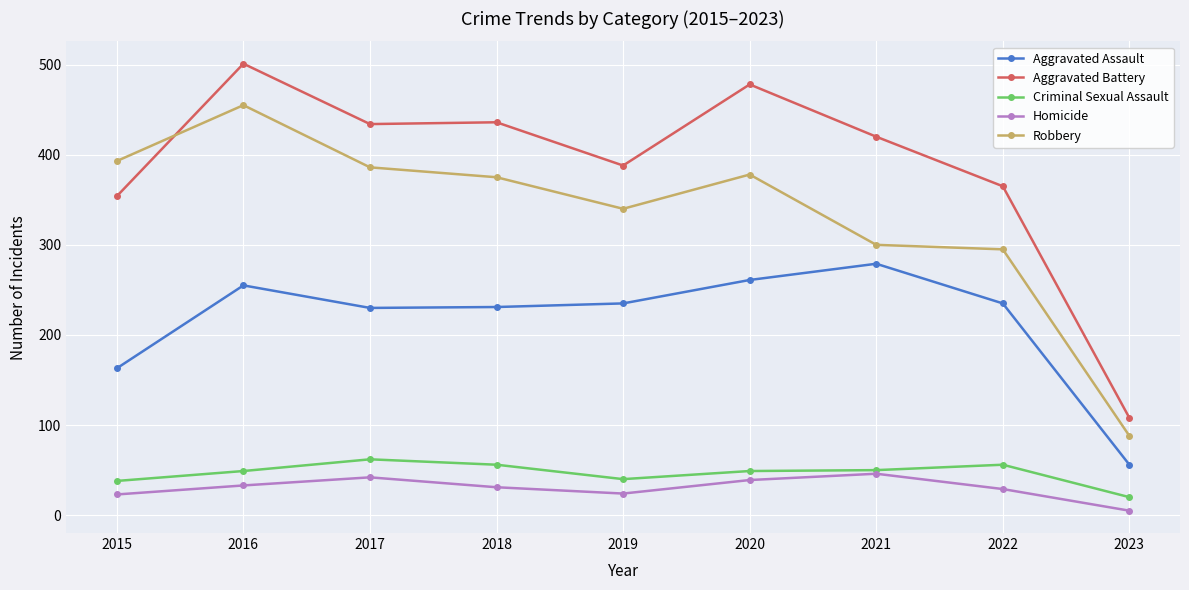

What is the difference between the maximum and minimum values in the Aggravated Battery series?

393